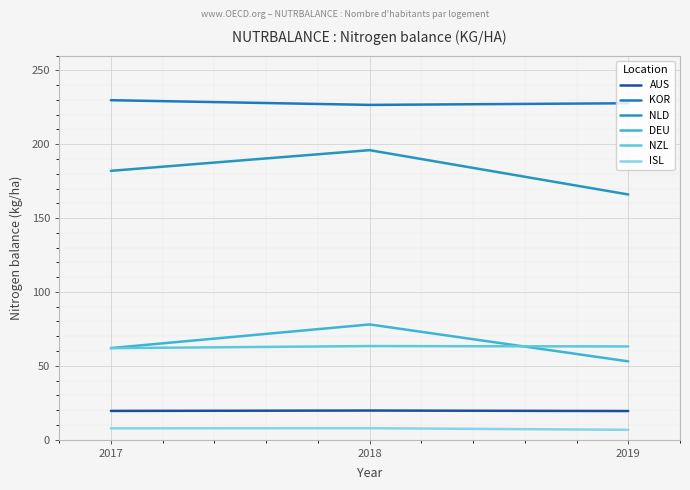

What is the maximum value shown in the chart?

229.8